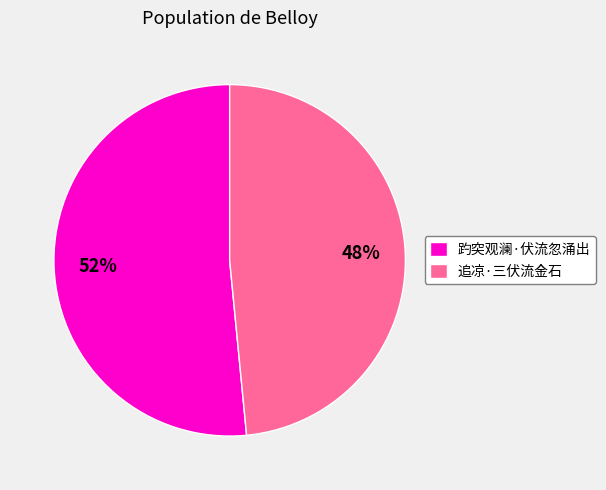

To the nearest percent, what is the average slice percentage?

50%